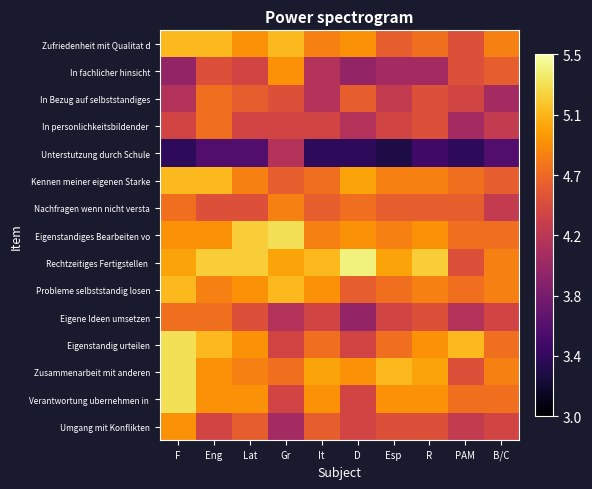

List the series in order of their peak value, highest first.

Rechtzeitiges Fertigstellen, Eigenstandiges Bearbeiten vo, Eigenstandig urteilen, Zusammenarbeit mit anderen, Verantwortung ubernehmen in, Zufriedenheit mit Qualitat d, Kennen meiner eigenen Starke, Probleme selbststandig losen, In fachlicher hinsicht, Umgang mit Konflikten, Nachfragen wenn nicht versta, In Bezug auf selbststandiges, In personlichkeitsbildender, Eigene Ideen umsetzen, Unterstutzung durch Schule